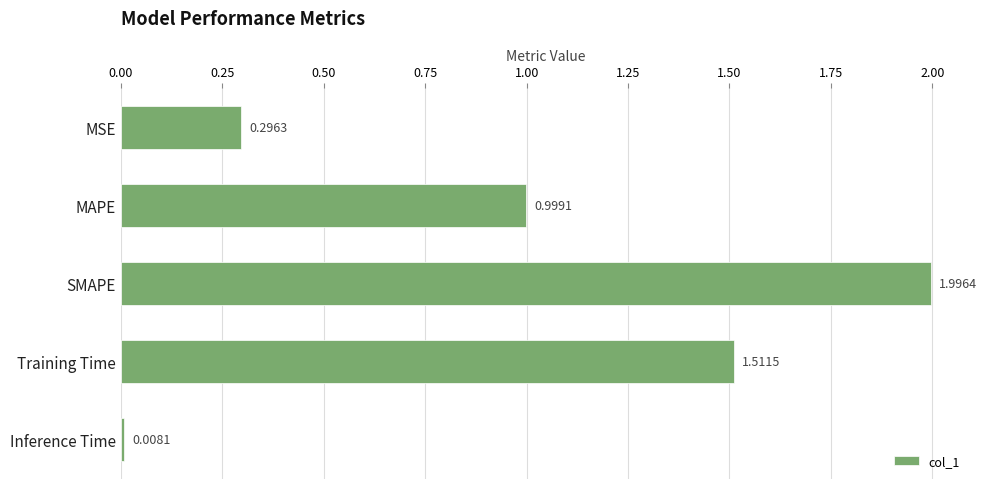

Which label corresponds to the smallest value in the chart?

Inference Time